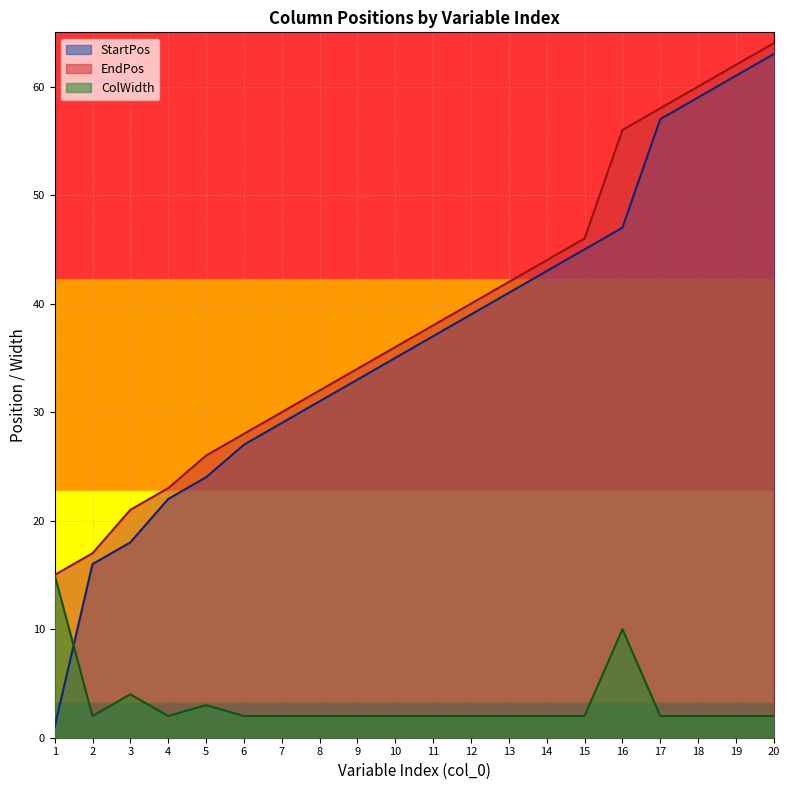

At which category does ColWidth reach its first local peak?

3